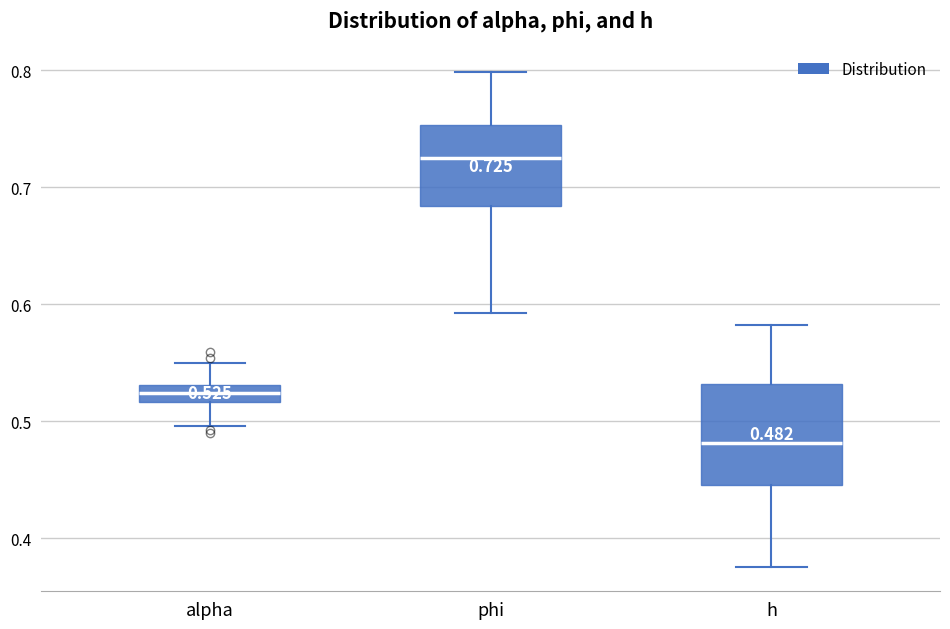

Which box is the tallest, from its lower edge to its upper edge?

h